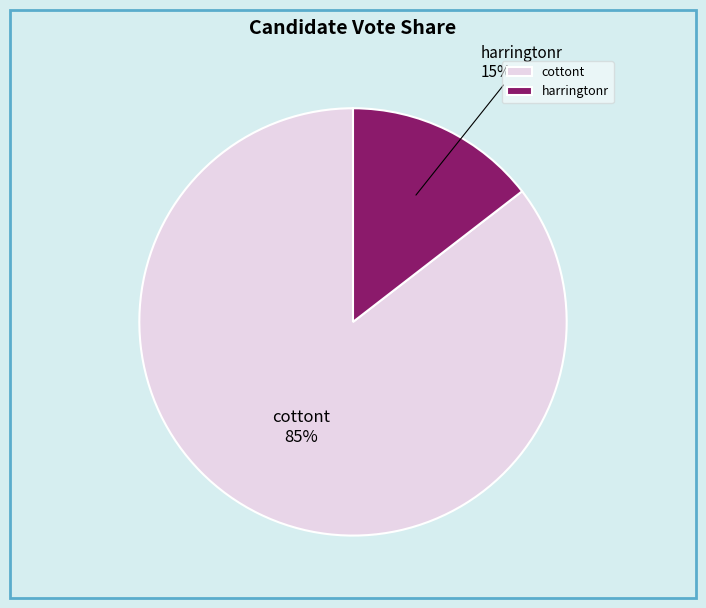

To the nearest percent, what is the average slice percentage?

50%